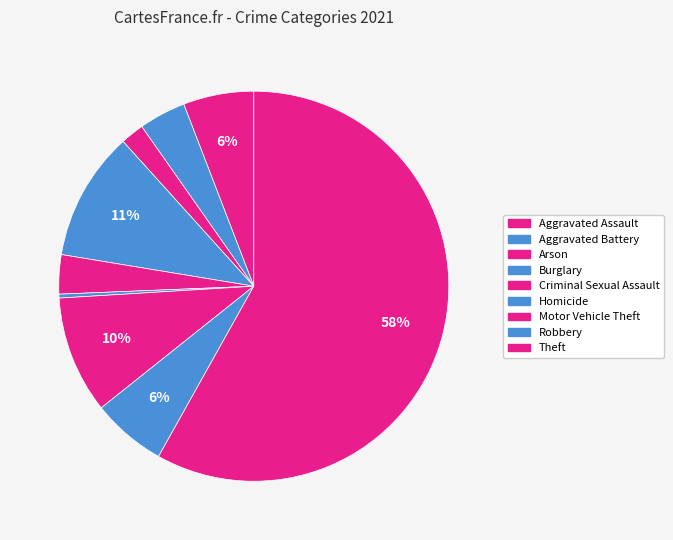

Does Aggravated Battery represent more than half of the total?

No